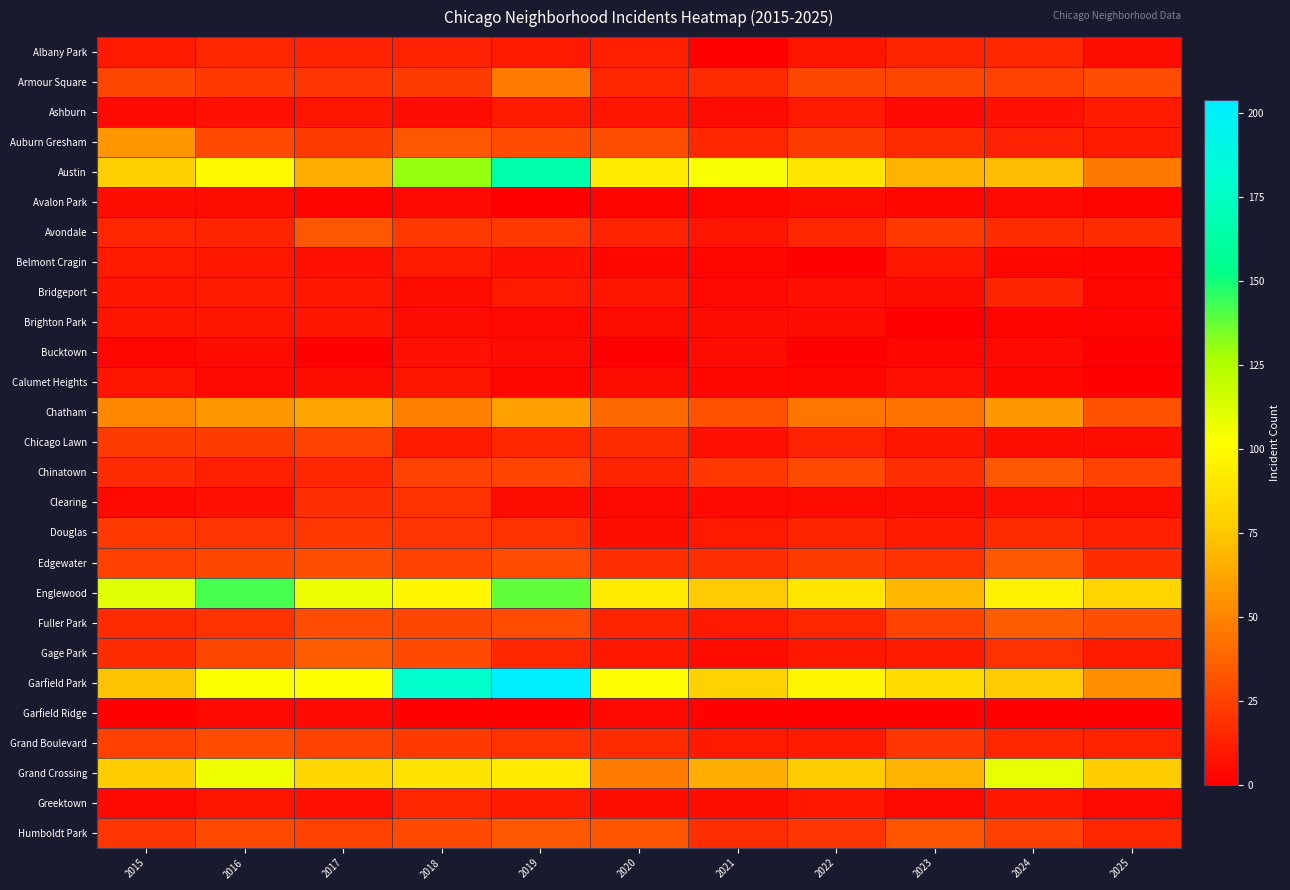

Reading left to right, list all the values displayed in this chart.

Albany Park: 2015=10	2016=15	2017=13	2018=13	2019=10	2020=12	2021=1	2022=8	2023=14	2024=15	2025=6
Armour Square: 2015=27	2016=22	2017=20	2018=23	2019=47	2020=15	2021=16	2022=27	2023=27	2024=25	2025=29
Ashburn: 2015=4	2016=7	2017=8	2018=6	2019=11	2020=8	2021=5	2022=11	2023=4	2024=7	2025=11
Auburn Gresham: 2015=56	2016=28	2017=23	2018=33	2019=29	2020=30	2021=15	2022=23	2023=16	2024=13	2025=11
Austin: 2015=78	2016=99	2017=65	2018=130	2019=167	2020=92	2021=104	2022=89	2023=67	2024=71	2025=46
Avalon Park: 2015=6	2016=6	2017=2	2018=4	2019=0	2020=2	2021=3	2022=5	2023=3	2024=4	2025=2
Avondale: 2015=15	2016=14	2017=33	2018=21	2019=21	2020=13	2021=8	2022=15	2023=22	2024=17	2025=17
Belmont Cragin: 2015=11	2016=9	2017=7	2018=11	2019=7	2020=3	2021=3	2022=1	2023=9	2024=3	2025=2
Bridgeport: 2015=9	2016=11	2017=9	2018=5	2019=10	2020=8	2021=4	2022=7	2023=6	2024=14	2025=3
Brighton Park: 2015=8	2016=8	2017=8	2018=6	2019=4	2020=5	2021=6	2022=5	2023=0	2024=2	2025=2
Bucktown: 2015=3	2016=5	2017=1	2018=7	2019=5	2020=1	2021=5	2022=1	2023=3	2024=4	2025=0
Calumet Heights: 2015=8	2016=4	2017=6	2018=8	2019=3	2020=6	2021=3	2022=3	2023=7	2024=3	2025=1
Chatham: 2015=51	2016=57	2017=62	2018=48	2019=60	2020=40	2021=31	2022=44	2023=43	2024=57	2025=31
Chicago Lawn: 2015=23	2016=23	2017=25	2018=11	2019=15	2020=17	2021=7	2022=13	2023=8	2024=6	2025=5
Chinatown: 2015=17	2016=12	2017=15	2018=25	2019=26	2020=14	2021=21	2022=28	2023=18	2024=33	2025=25
Clearing: 2015=4	2016=7	2017=18	2018=19	2019=5	2020=4	2021=4	2022=5	2023=6	2024=7	2025=5
Douglas: 2015=22	2016=20	2017=21	2018=20	2019=19	2020=6	2021=10	2022=14	2023=11	2024=16	2025=12
Edgewater: 2015=24	2016=27	2017=30	2018=25	2019=29	2020=18	2021=18	2022=23	2023=19	2024=34	2025=17
Englewood: 2015=111	2016=142	2017=107	2018=98	2019=138	2020=92	2021=76	2022=90	2023=69	2024=95	2025=81
Fuller Park: 2015=16	2016=19	2017=29	2018=27	2019=29	2020=14	2021=10	2022=15	2023=25	2024=35	2025=30
Gage Park: 2015=17	2016=27	2017=35	2018=28	2019=15	2020=9	2021=5	2022=9	2023=11	2024=19	2025=11
Garfield Park: 2015=73	2016=103	2017=101	2018=178	2019=204	2020=100	2021=79	2022=98	2023=85	2024=76	2025=54
Garfield Ridge: 2015=1	2016=4	2017=4	2018=1	2019=1	2020=4	2021=1	2022=1	2023=1	2024=1	2025=1
Grand Boulevard: 2015=24	2016=29	2017=25	2018=22	2019=19	2020=16	2021=10	2022=11	2023=20	2024=15	2025=13
Grand Crossing: 2015=77	2016=106	2017=82	2018=88	2019=91	2020=47	2021=66	2022=77	2023=67	2024=109	2025=77
Greektown: 2015=4	2016=8	2017=7	2018=15	2019=11	2020=6	2021=6	2022=9	2023=4	2024=9	2025=4
Humboldt Park: 2015=20	2016=28	2017=25	2018=28	2019=34	2020=32	2021=18	2022=20	2023=32	2024=24	2025=15